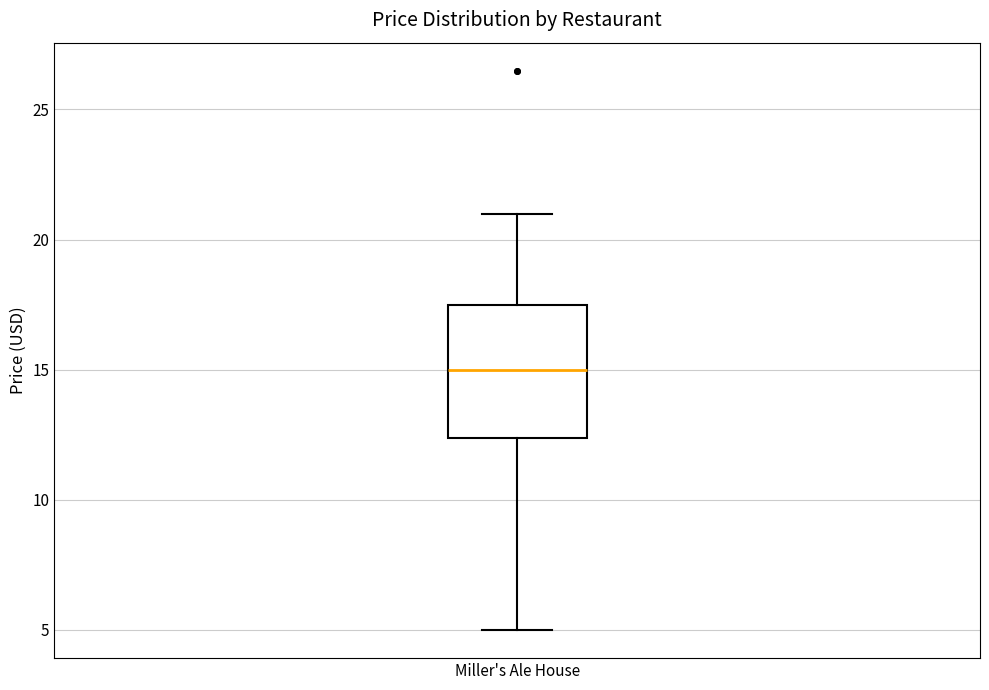

Transcribe this box plot: give where the median line is, the range the box spans, and where the two whiskers end, as read against the y-axis. The values are not printed on the chart, so give them approximately, as read against the axis.

median 15.0, box 12.5 to 17.5, whiskers 5.0 to 21.0